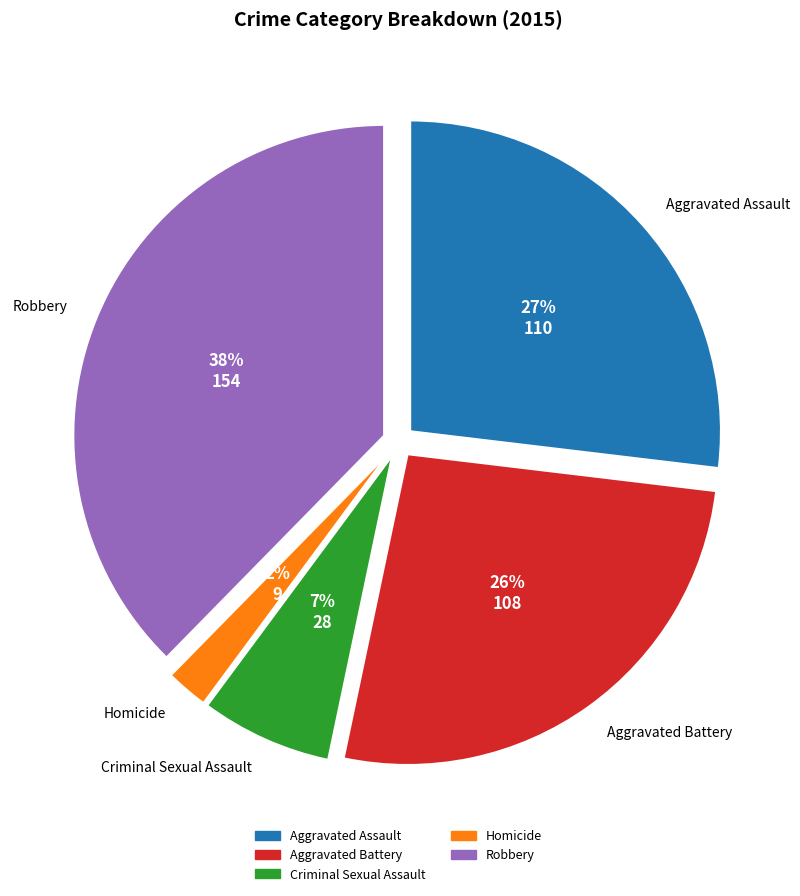

Is there any slice that represents more than half of the pie?

No